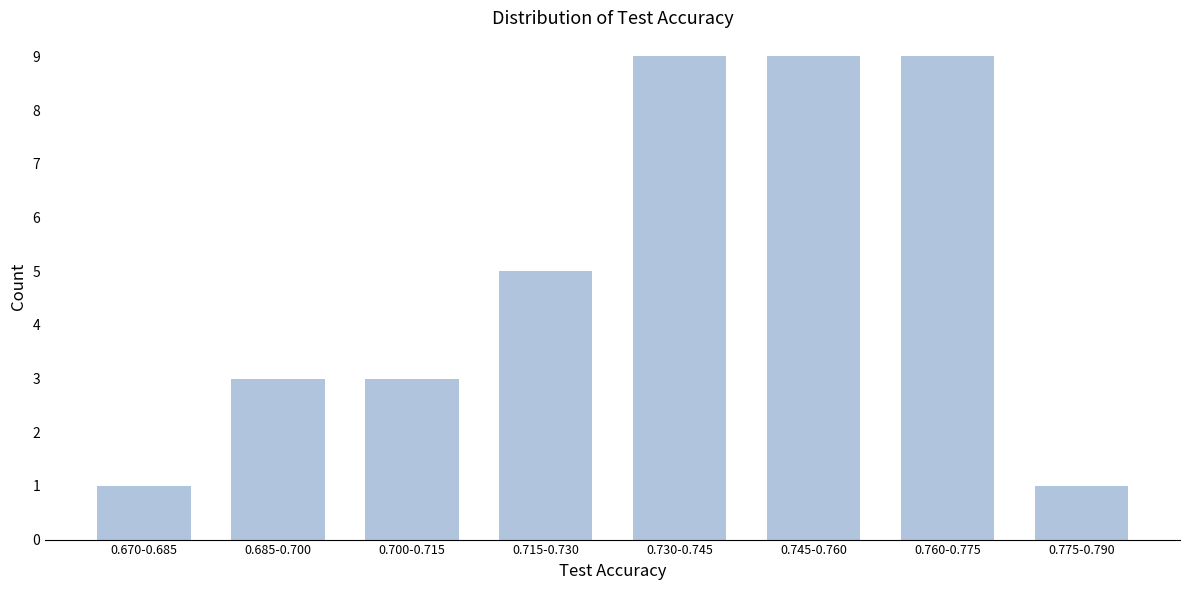

Reading right to left, list all the values displayed in this chart.

0.775-0.790=1	0.760-0.775=9	0.745-0.760=9	0.730-0.745=9	0.715-0.730=5	0.700-0.715=3	0.685-0.700=3	0.670-0.685=1